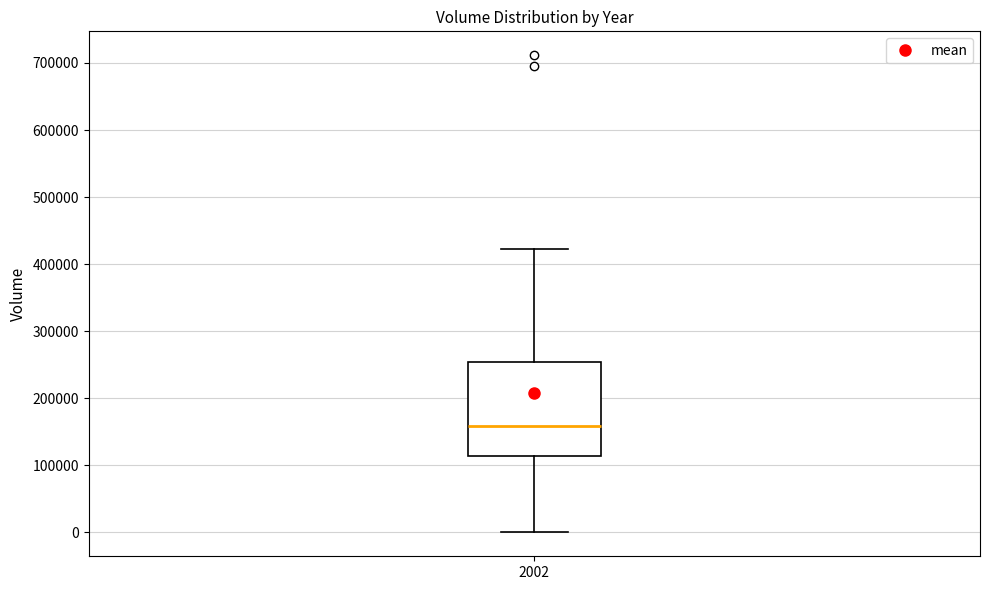

Transcribe this box plot: give where the median line is, the range the box spans, and where the two whiskers end, as read against the y-axis. The values are not printed on the chart, so give them approximately, as read against the axis.

median 160000, box 110000 to 250000, whiskers 0 to 420000